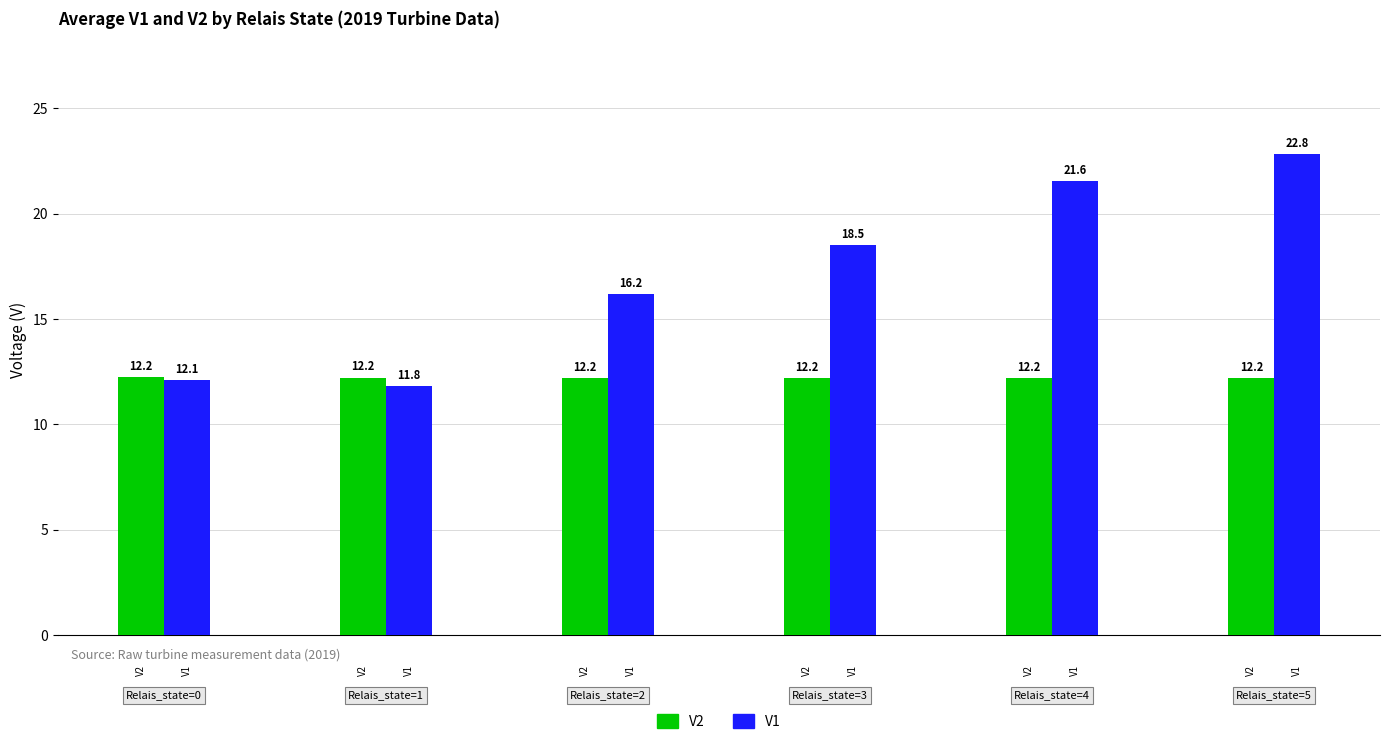

Which has a higher value, V1 or V2?

V2